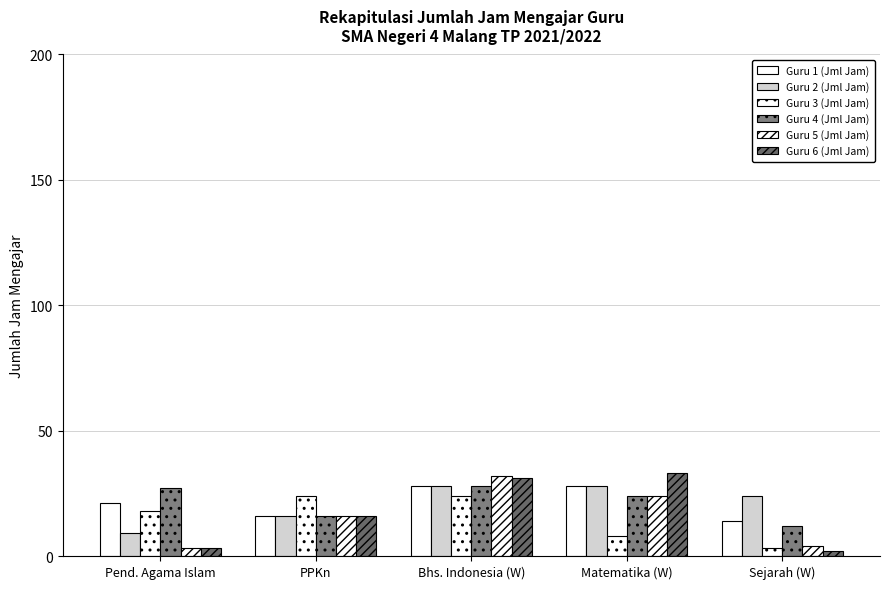

Does the chart contain stacked bars?

No